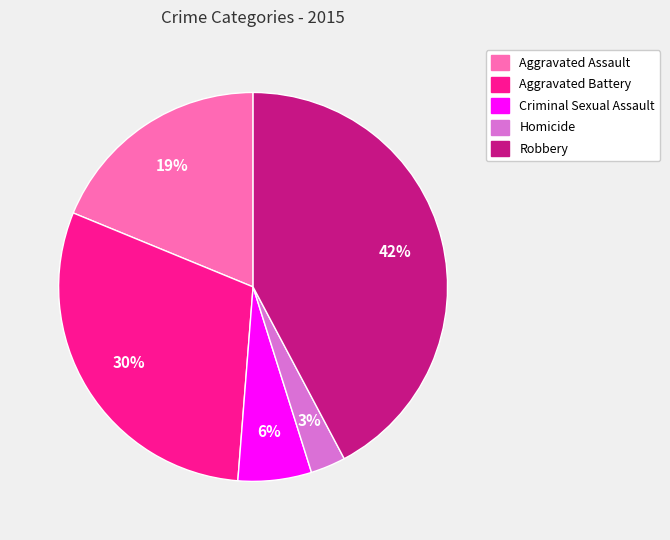

Count the number of slices in the pie.

5